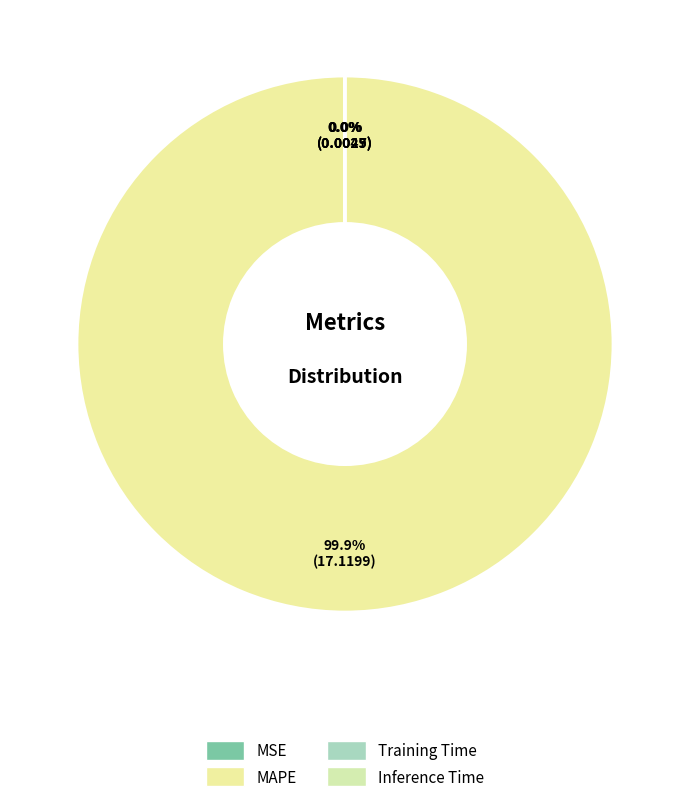

How many segments does this pie chart have?

4